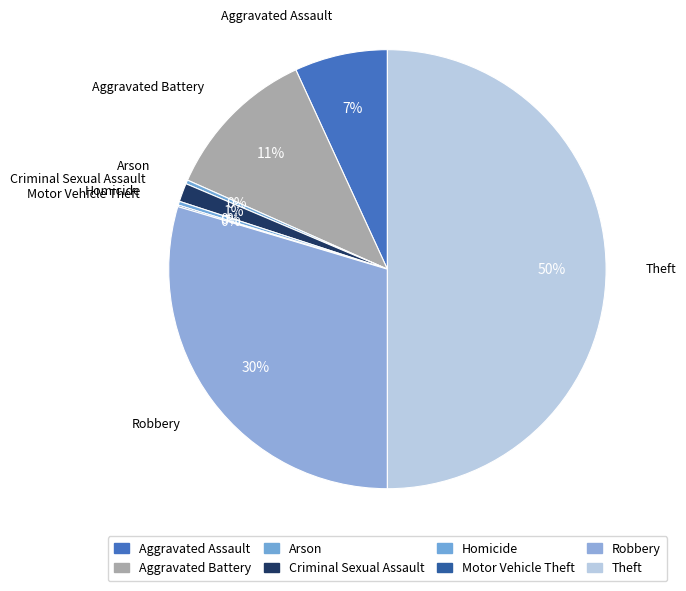

Is it true that Aggravated Assault is 7% of the pie?

True